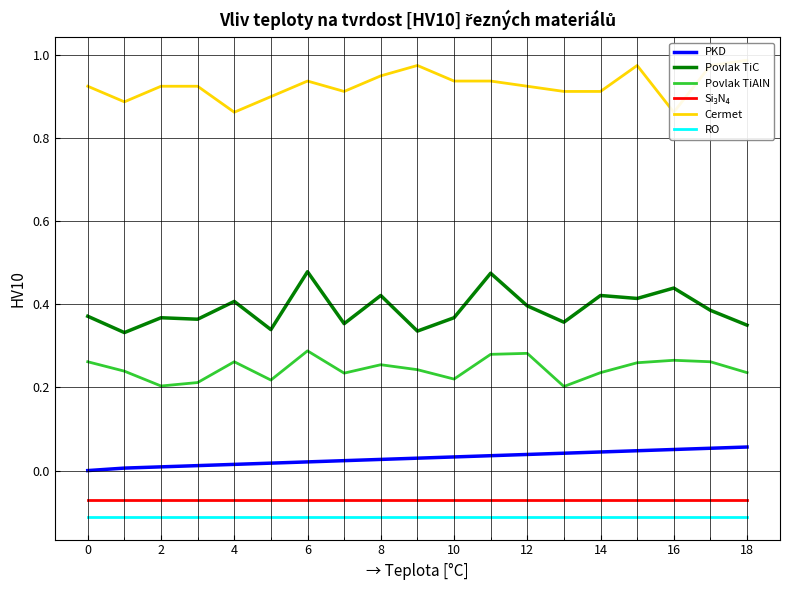

True or false: Povlak TiC and RO intersect in this chart.

False